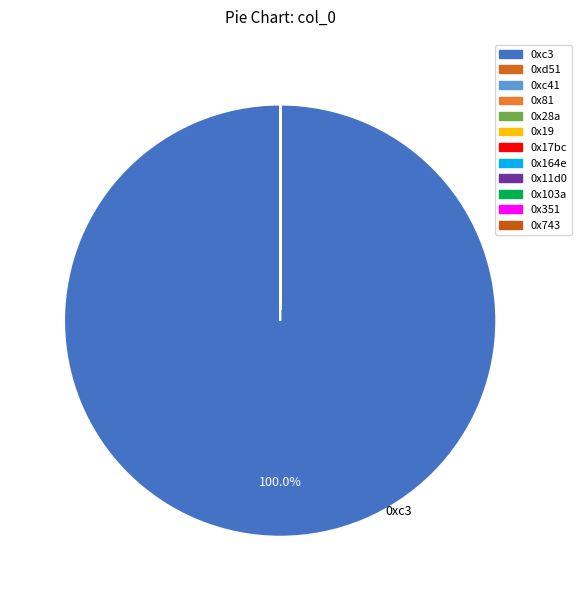

How many slices are in this pie chart?

12